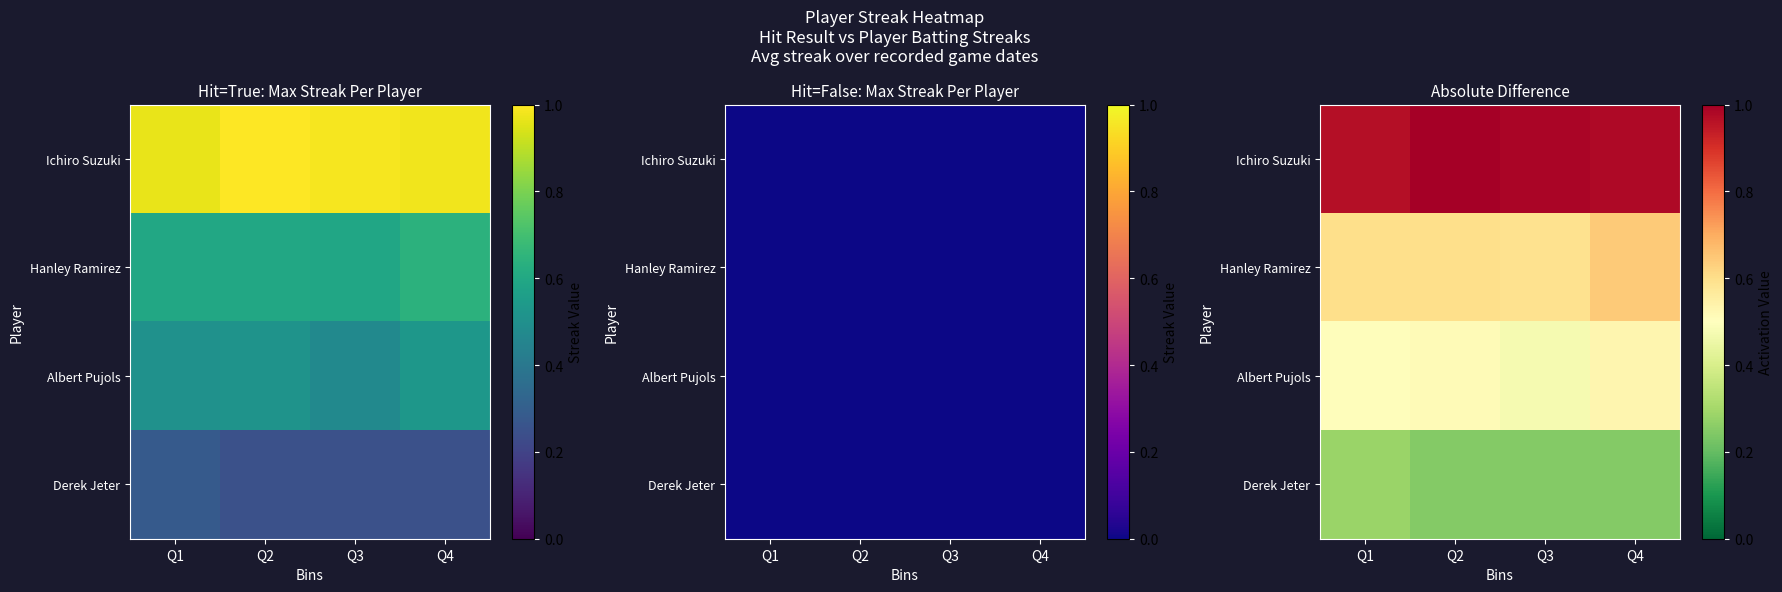

The Albert Pujols series shows 0.3 at Q2. True or false?

False